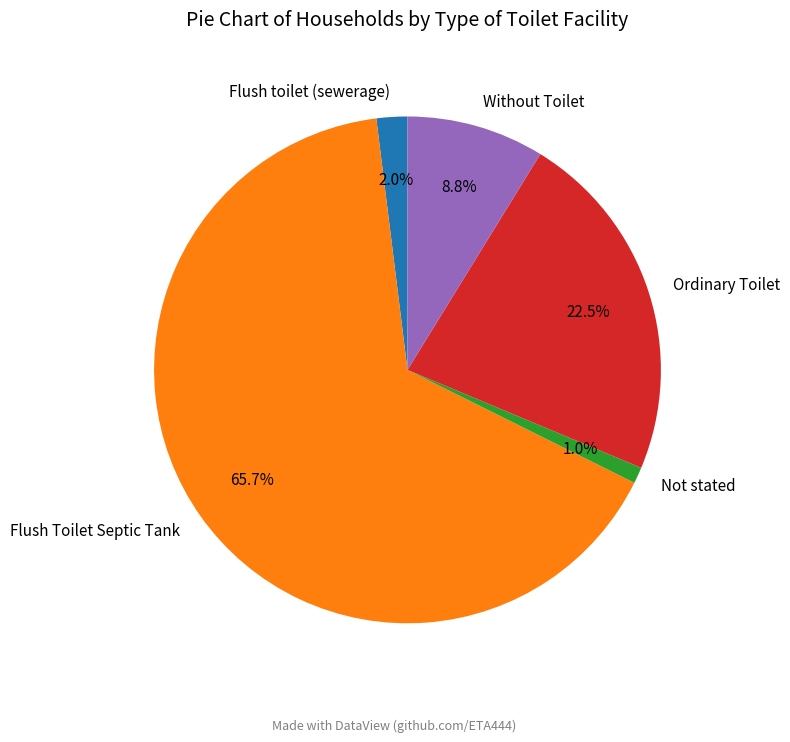

Count the number of slices in the pie.

5